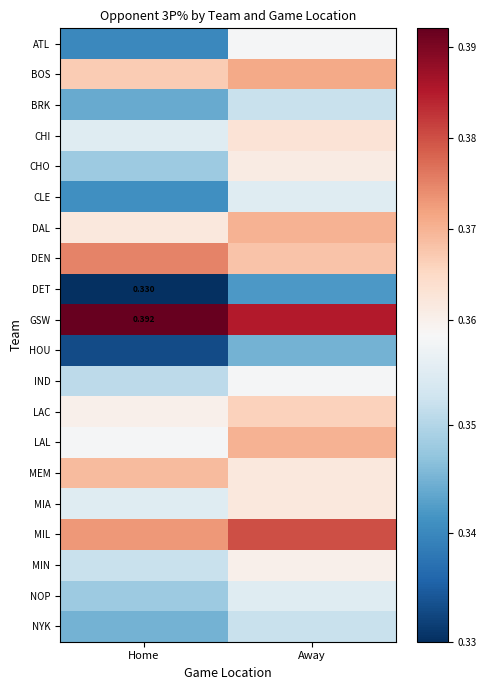

Rank the categories by MIN value from lowest to highest.

Home, Away